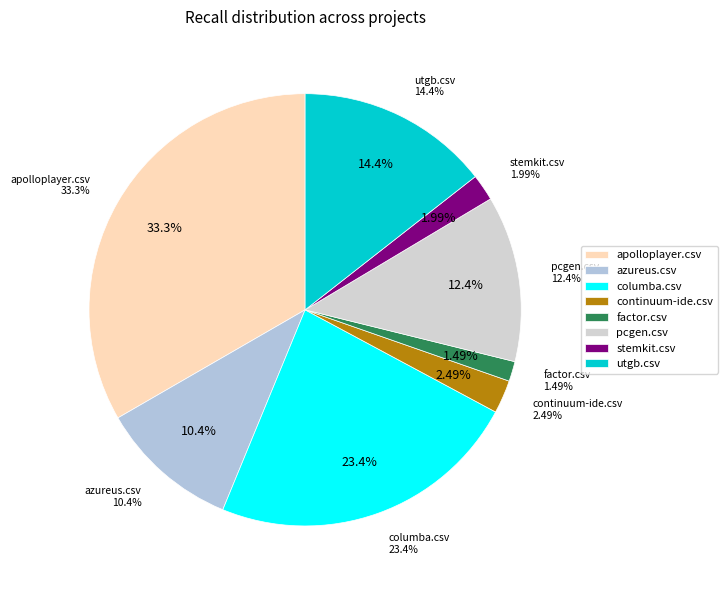

To the nearest percent, what portion does stemkit.csv represent?

2%